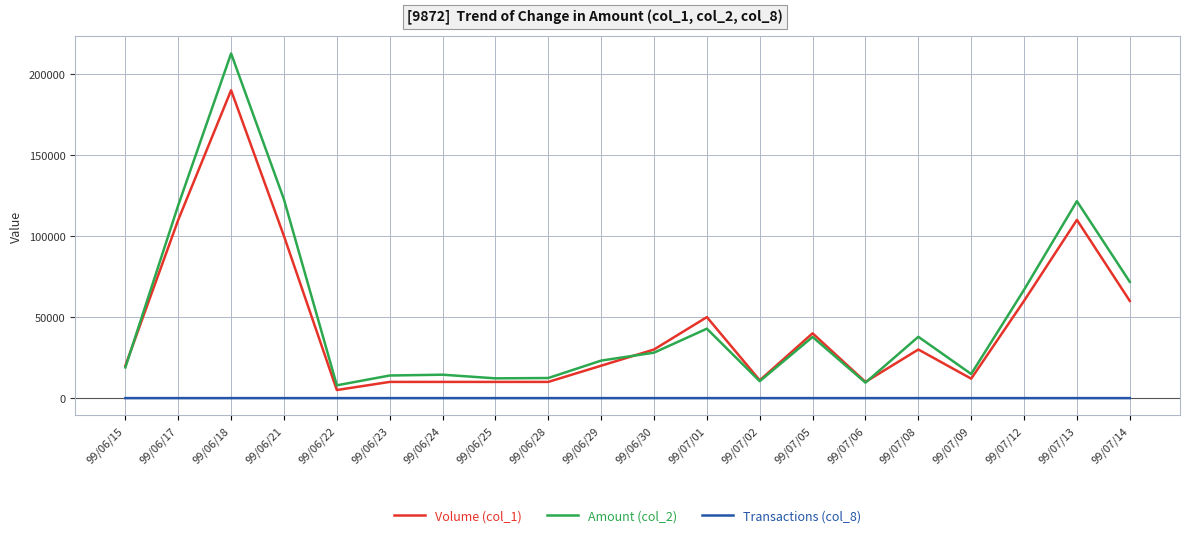

At which label does Volume (col_1) first exceed 30000?

99/06/17